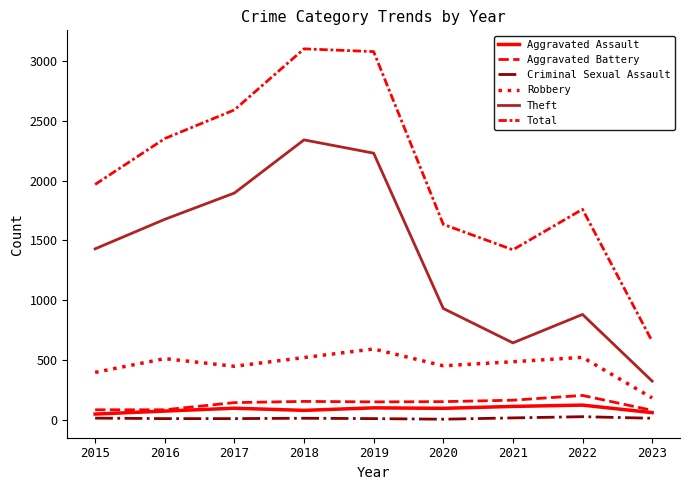

What is the value of the Criminal Sexual Assault point at the 9th from the left?

11